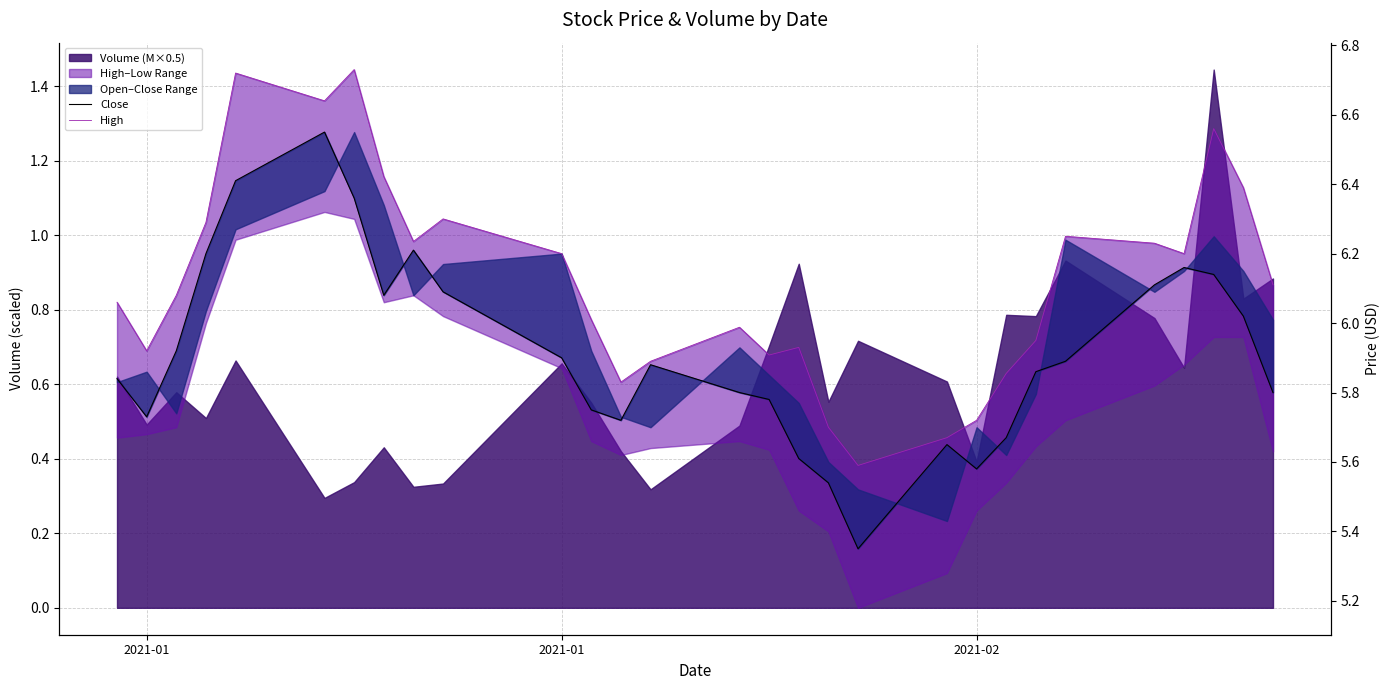

True or false: Close has a value of 1.3 at 18.

False